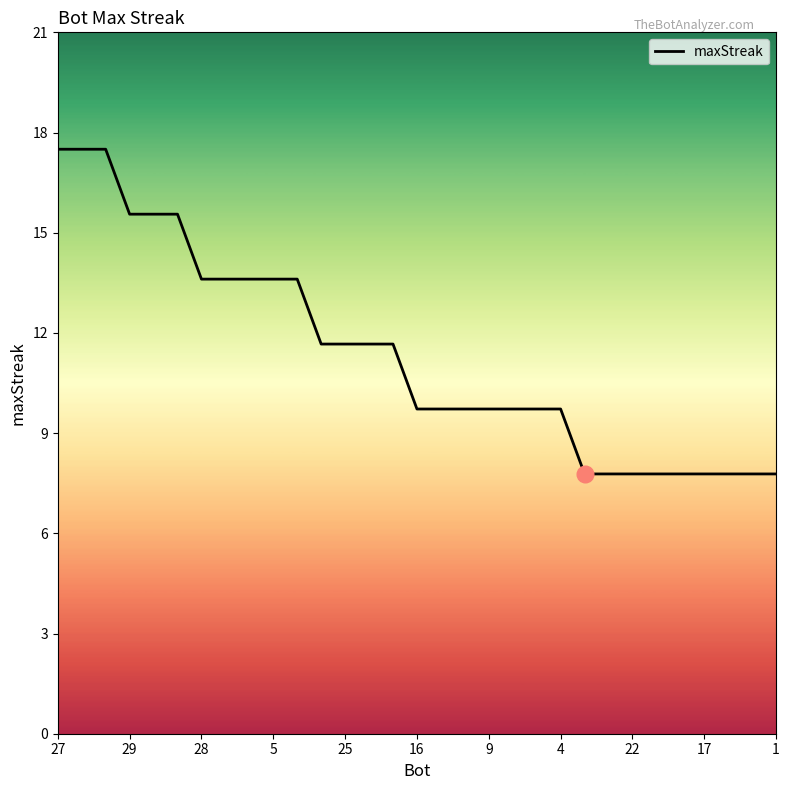

True or false: the data has more than 2 interior local peaks.

False